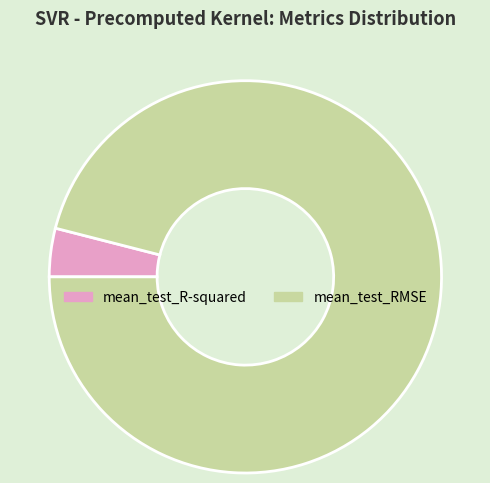

Which category has the smallest portion of the pie?

mean_test_R-squared